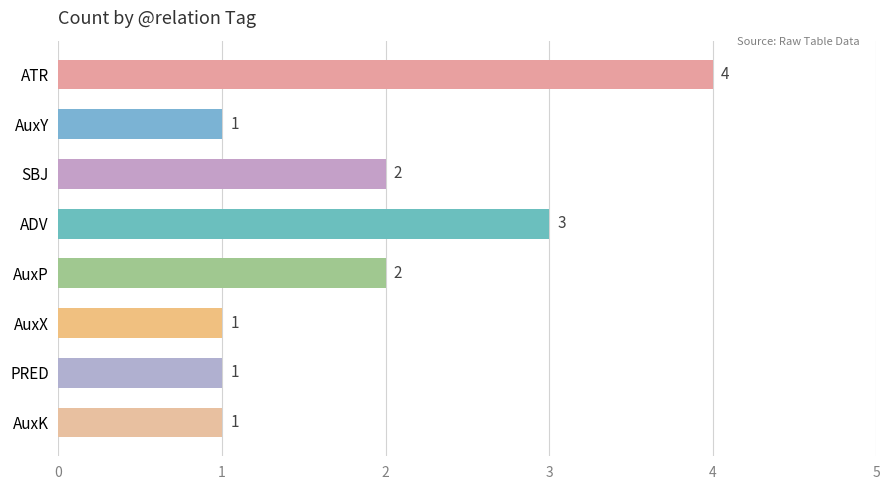

How many data points are less than 2?

4